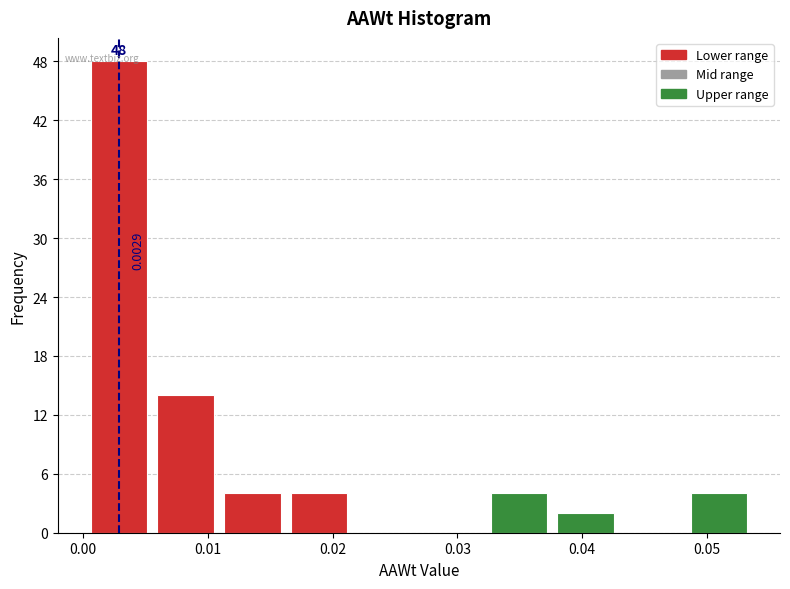

Over which range of the x-axis is the bar tallest?

0.000 to 0.006